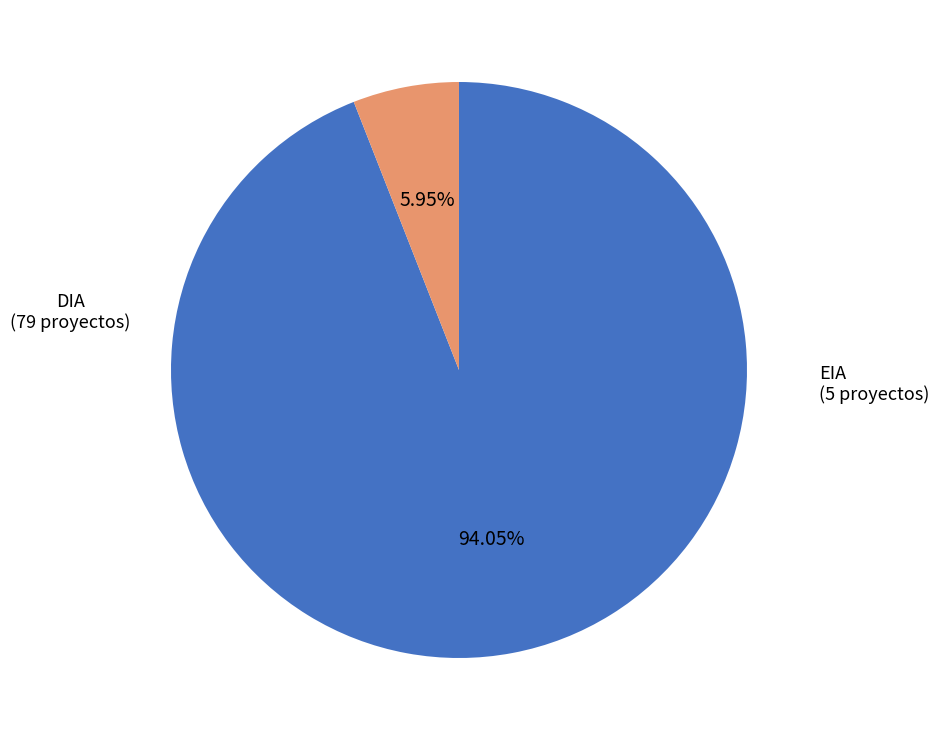

What is the ratio of the value at EIA to the value at DIA?

0.1